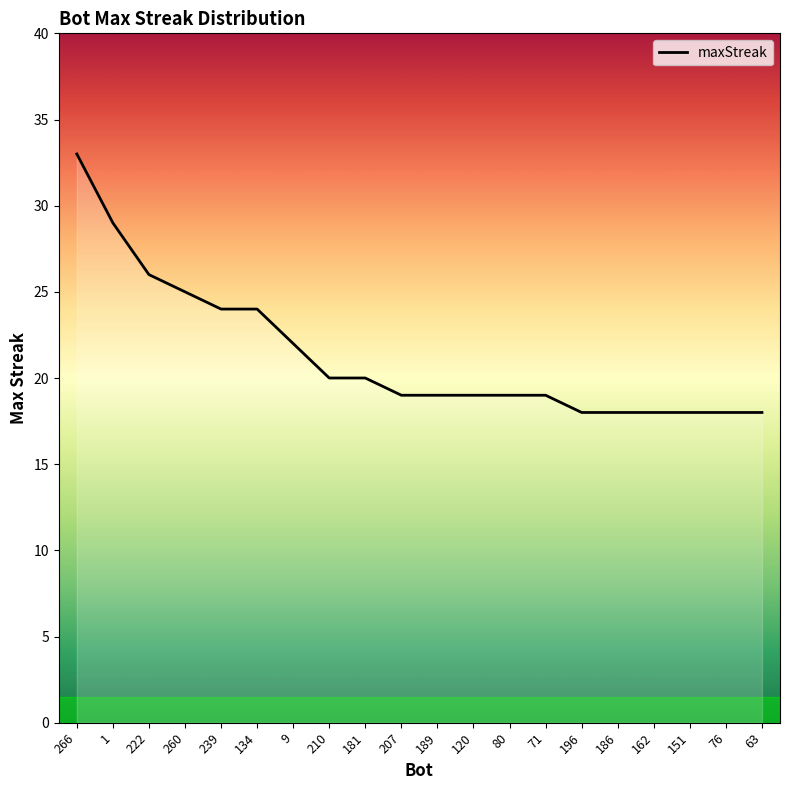

Is it true that the value at 120 is 19?

True